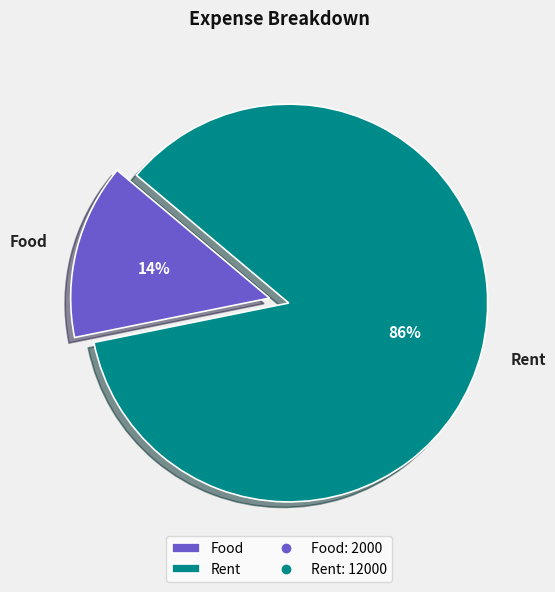

To the nearest percent, what percentage of the pie is Rent?

86%